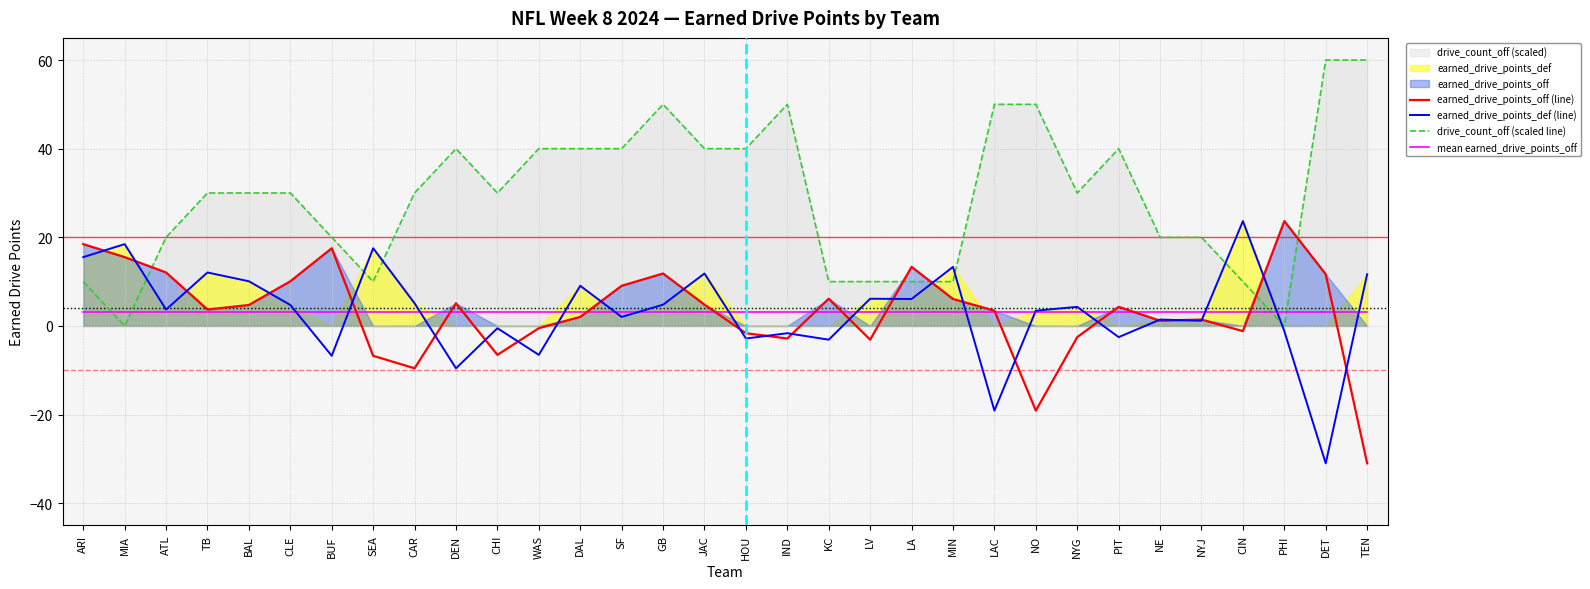

At how many categories does at least one series exceed 2?

32